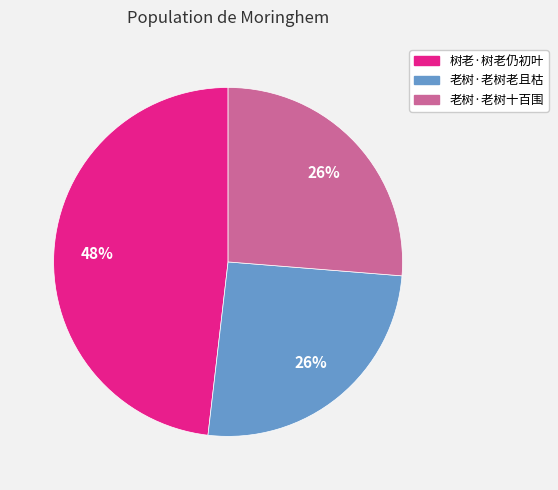

To the nearest percent, what percentage of the pie is 树老·树老仍初叶?

48%